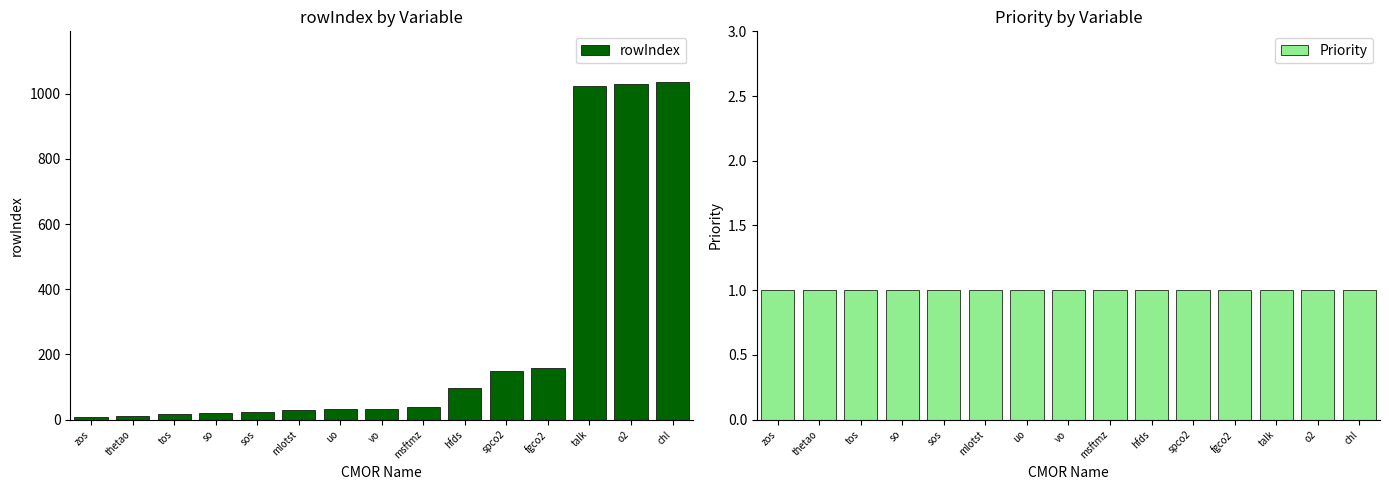

Which series changed the most between sos and o2?

rowIndex